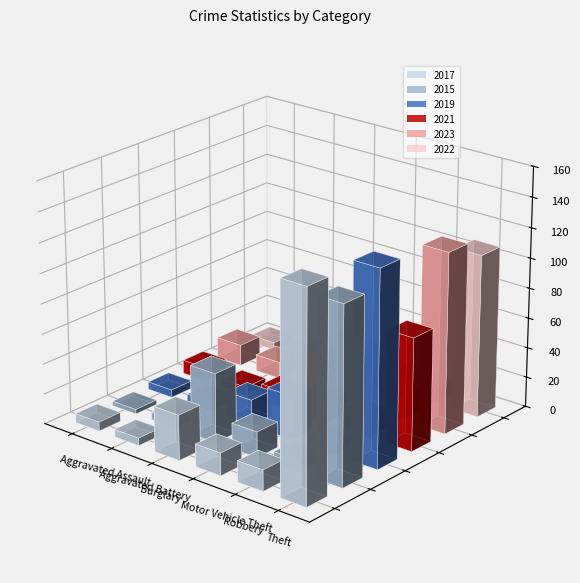

What position from the right is Motor Vehicle Theft?

3